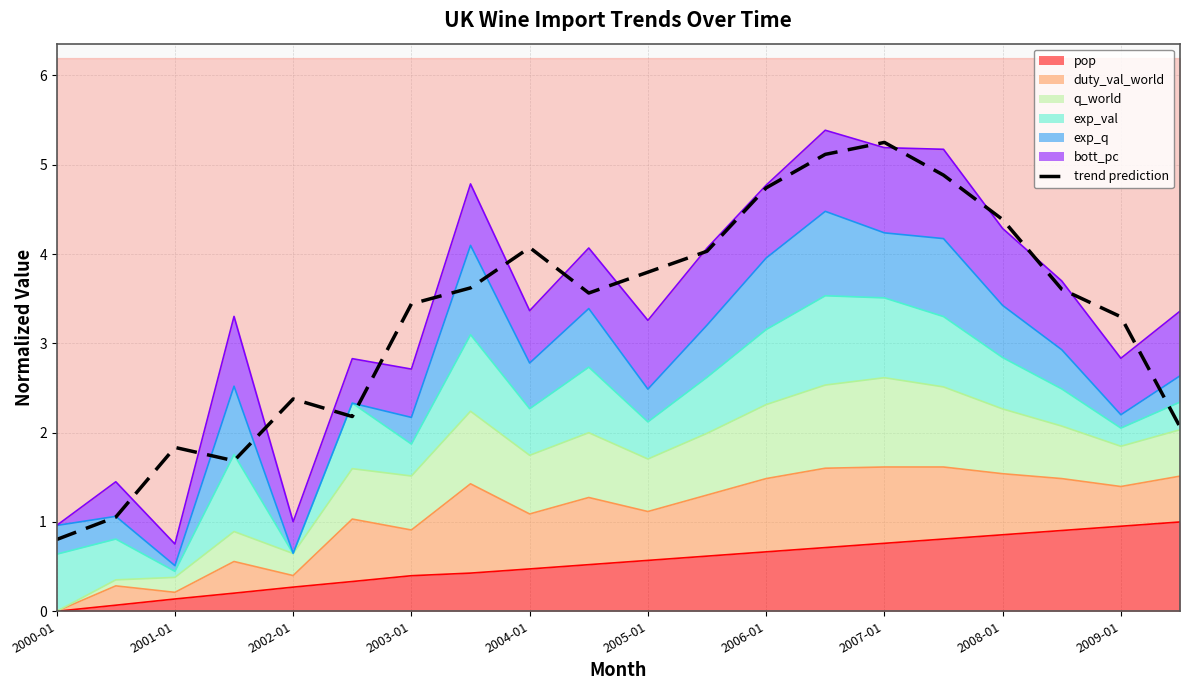

What is the sum of all values?

65.8